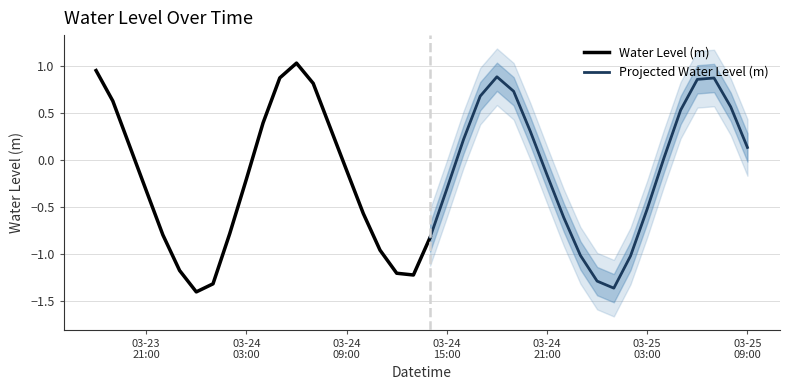

Rank the categories by value from highest to lowest.

2023-03-24 06:00:00, 2023-03-23 18:00:00, 2023-03-24 18:00:00, 2023-03-24 05:00:00, 2023-03-25 07:00:00, 2023-03-25 06:00:00, 2023-03-24 07:00:00, 2023-03-24 19:00:00, 2023-03-24 17:00:00, 2023-03-23 19:00:00, 2023-03-25 08:00:00, 2023-03-25 05:00:00, 2023-03-24 04:00:00, 2023-03-24 08:00:00, 2023-03-24 20:00:00, 2023-03-24 16:00:00, 2023-03-23 20:00:00, 2023-03-25 09:00:00, 2023-03-25 04:00:00, 2023-03-24 09:00:00, 2023-03-24 21:00:00, 2023-03-24 03:00:00, 2023-03-24 15:00:00, 2023-03-23 21:00:00, 2023-03-25 03:00:00, 2023-03-24 10:00:00, 2023-03-24 22:00:00, 2023-03-24 02:00:00, 2023-03-23 22:00:00, 2023-03-24 14:00:00, 2023-03-24 11:00:00, 2023-03-24 23:00:00, 2023-03-25 02:00:00, 2023-03-23 23:00:00, 2023-03-24 12:00:00, 2023-03-24 13:00:00, 2023-03-25 00:00:00, 2023-03-24 01:00:00, 2023-03-25 01:00:00, 2023-03-24 00:00:00